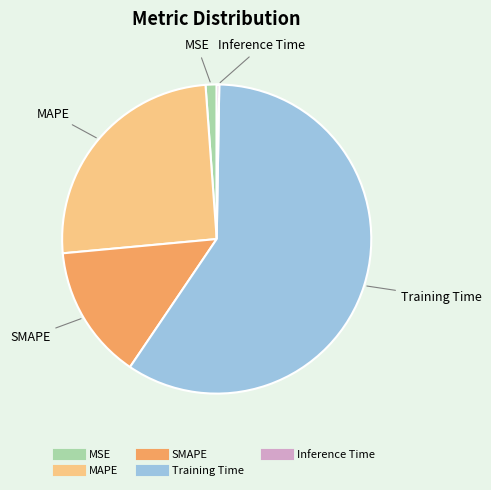

Does any single category account for the majority?

Yes